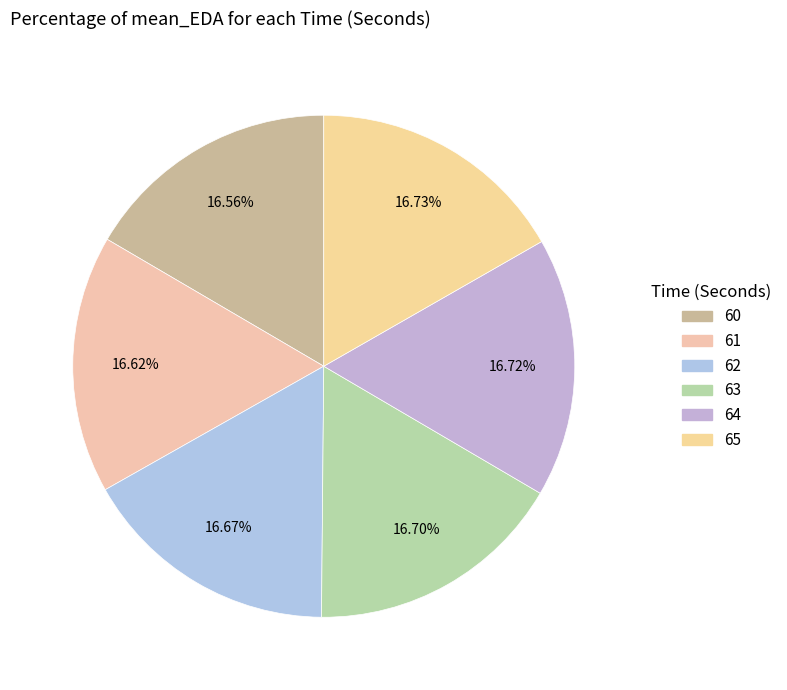

To the nearest percent, what percentage of the pie is 65?

17%